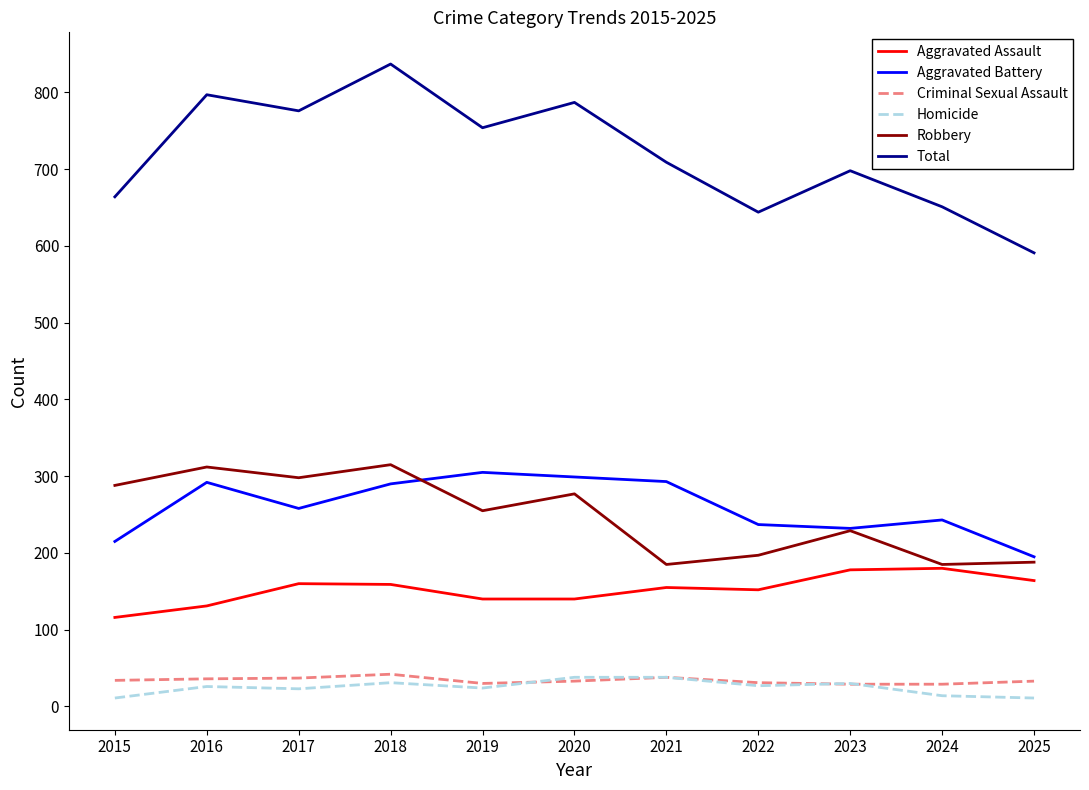

At which category is the sum across all series the highest?

2018